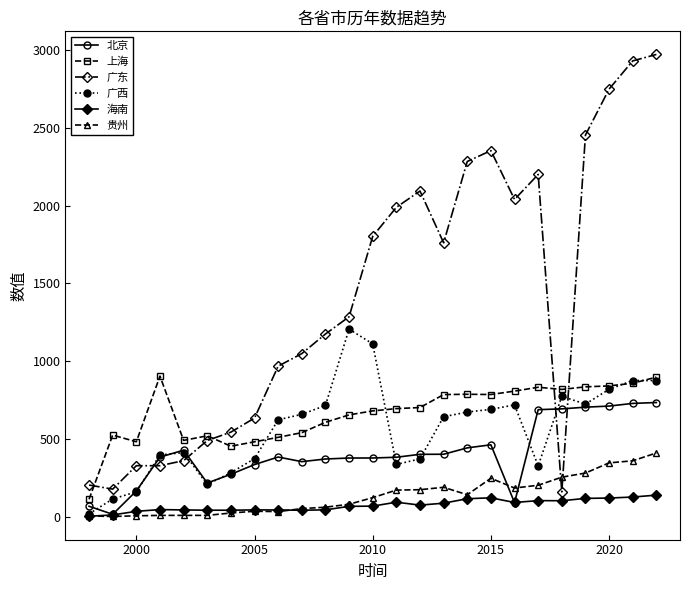

Which series has the largest total across all categories?

广东